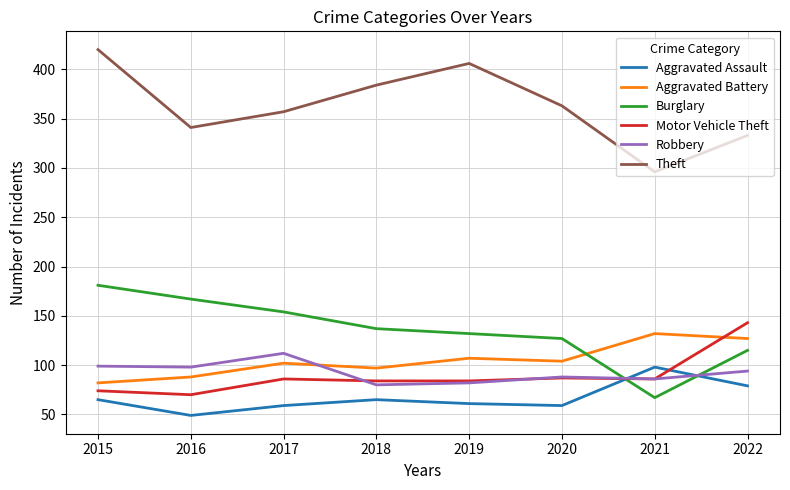

Read the Burglary value at 2021, to the nearest 10.

70